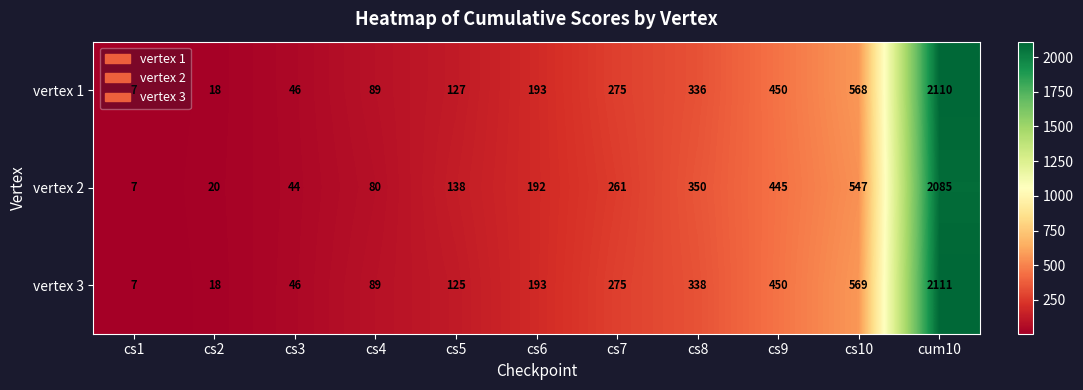

What is the average value of the vertex 3 series?

384